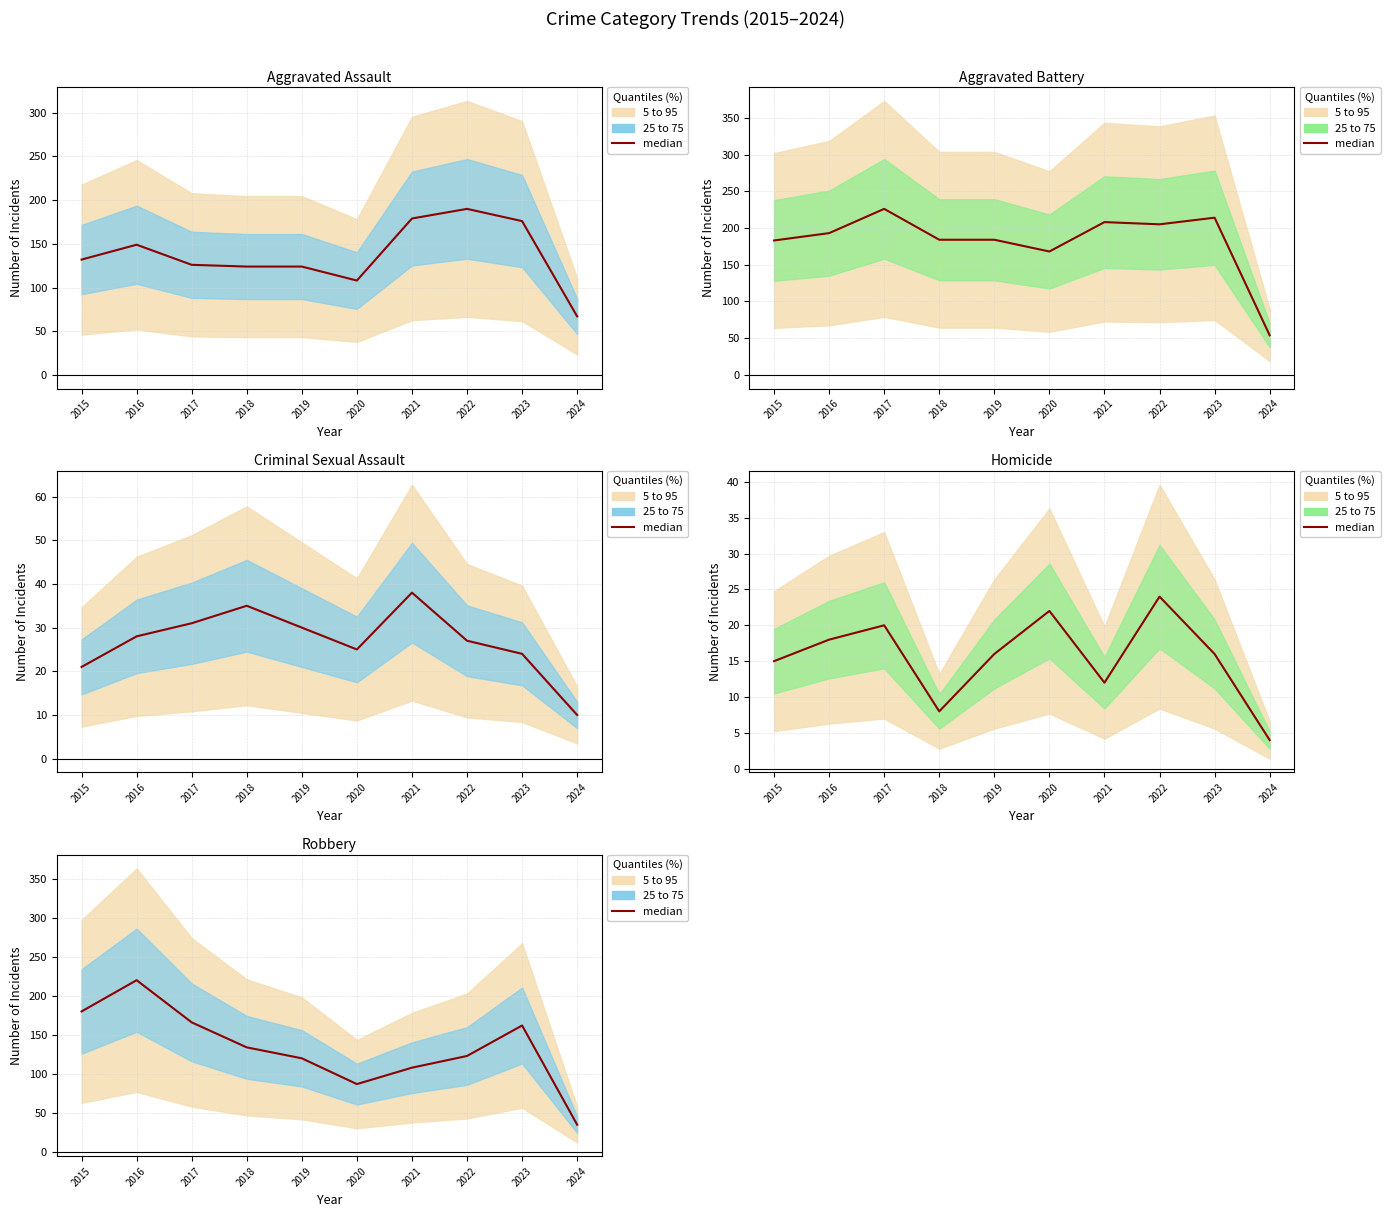

Reading left to right, what are all the values shown in this chart?

2015=180	2016=220	2017=166	2018=134	2019=120	2020=87	2021=108	2022=123	2023=162	2024=35